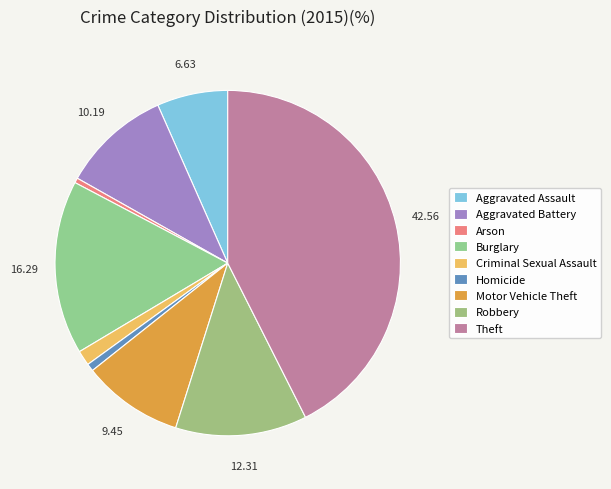

How many slices are in this pie chart?

9